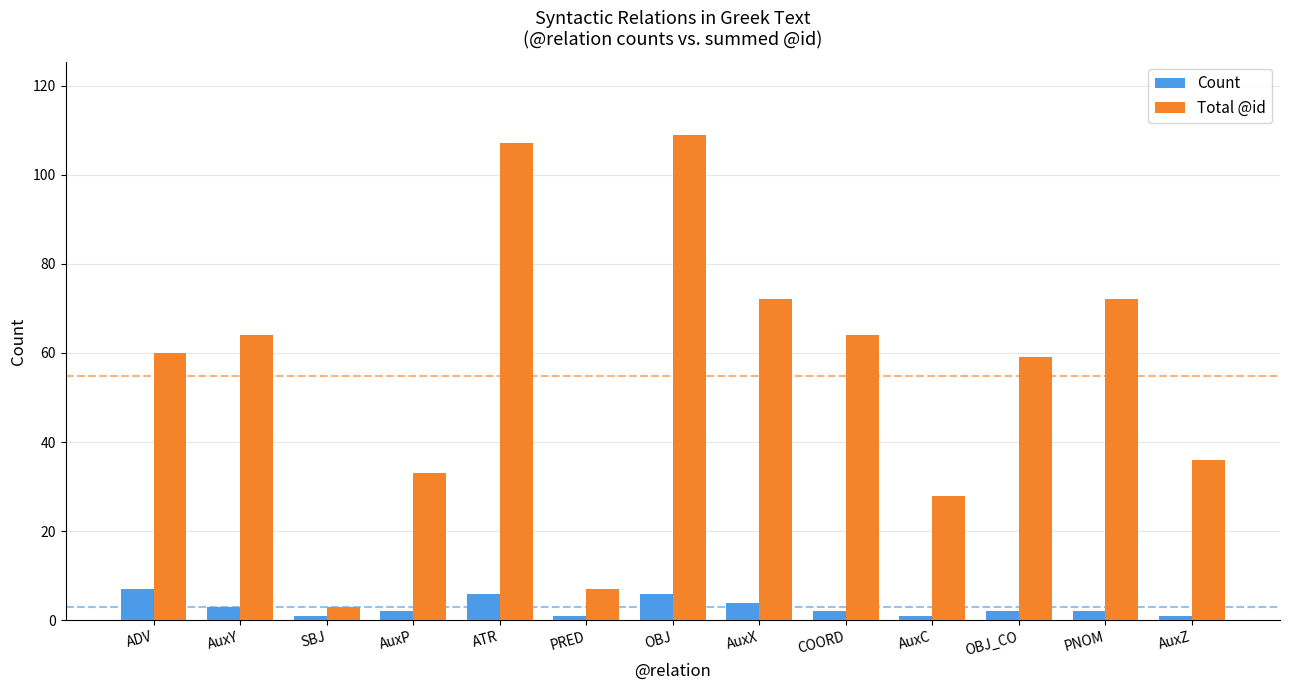

List the series in order of their overall mean, lowest first.

Count, Total @id